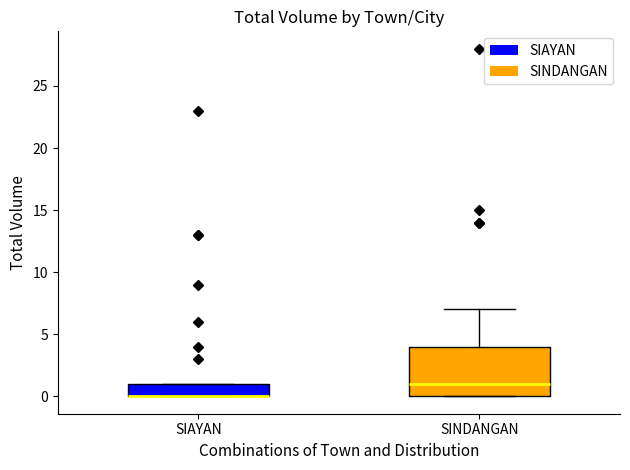

Where is the lower edge of the box for SIAYAN on the y-axis? The values are not printed on the chart, so give them approximately, as read against the axis.

0